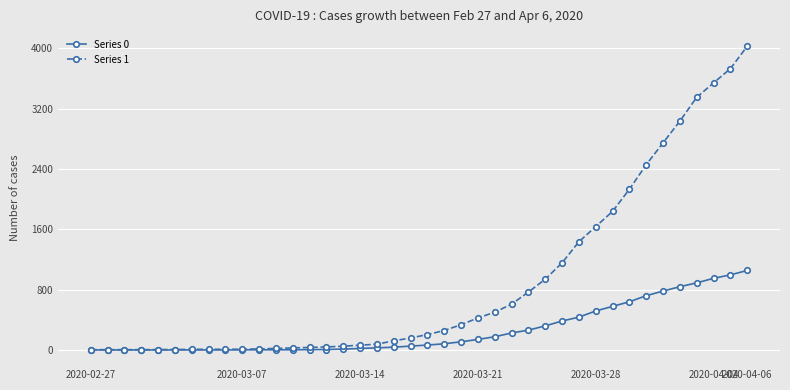

Which series has the largest total across all categories?

Series 1